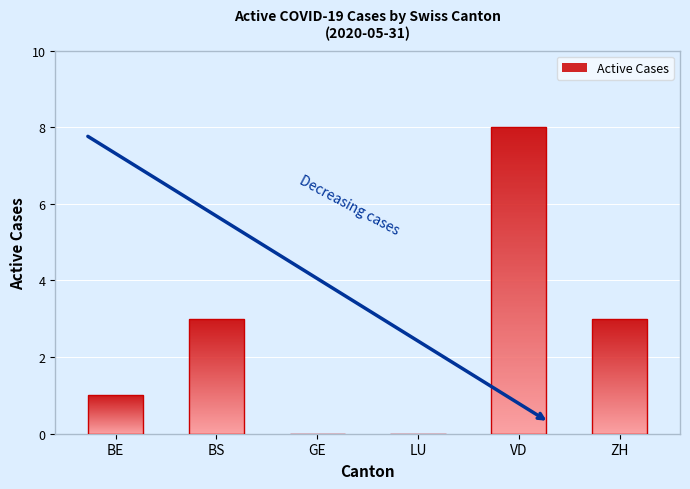

Which category has the highest value across all series?

VD